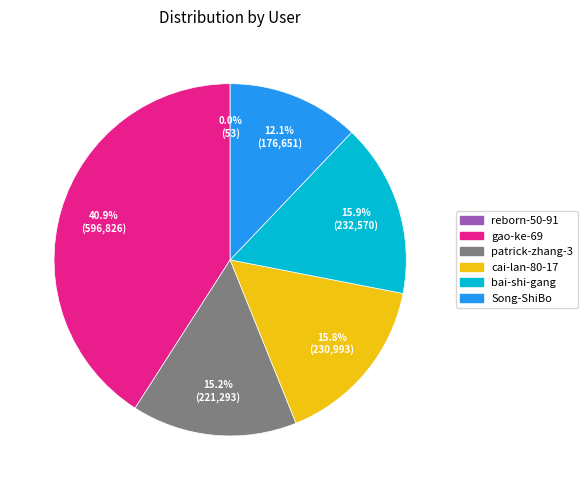

How much of the chart is everything except Song-ShiBo?

87.9%